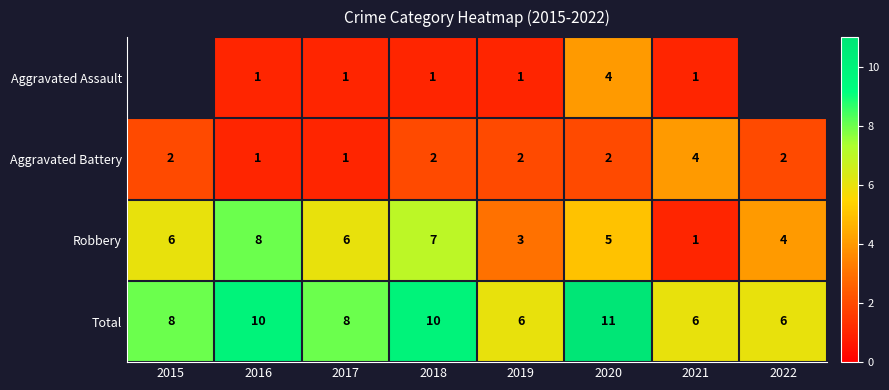

At which label does Robbery reach its minimum?

2021